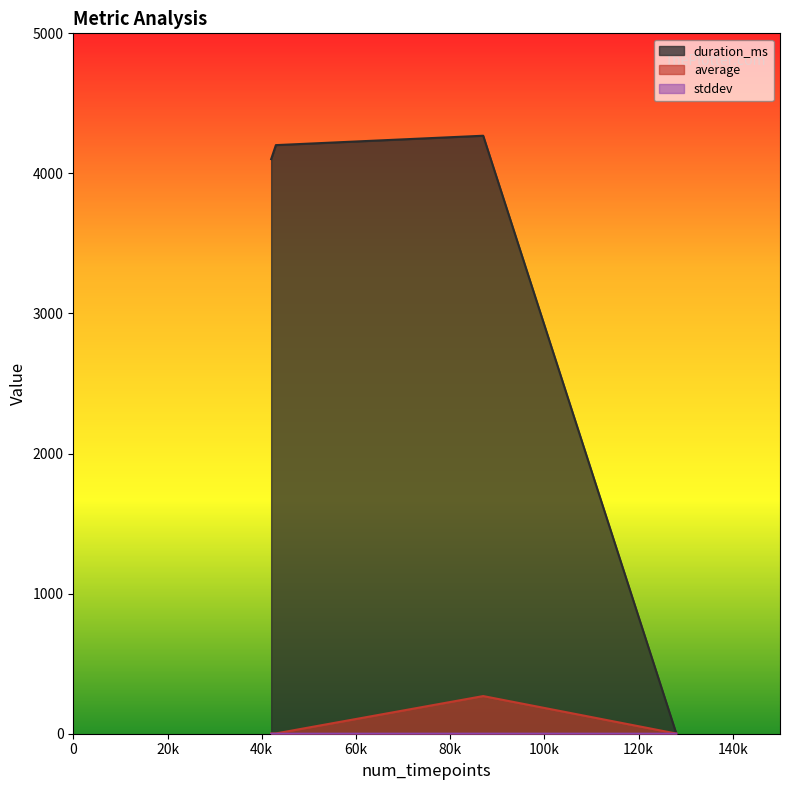

Which series has the largest total across all categories?

duration_ms